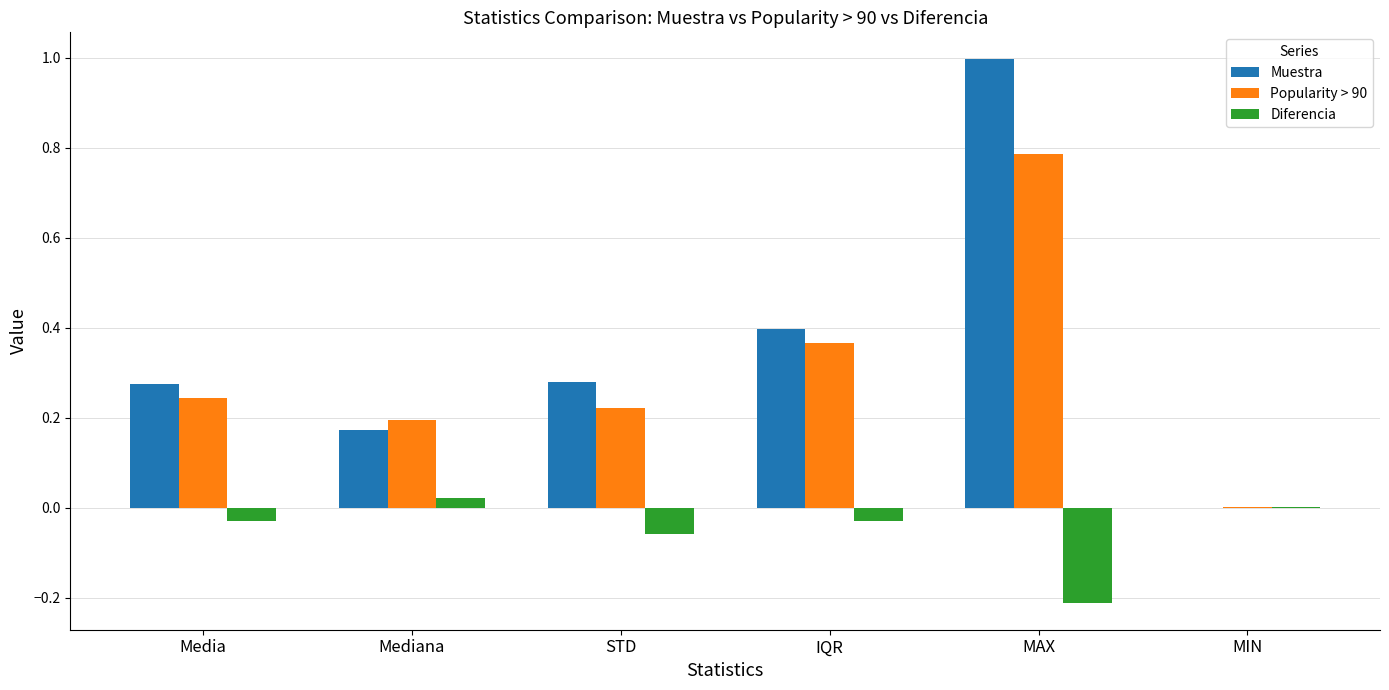

Which series changed the most between STD and MIN?

Muestra